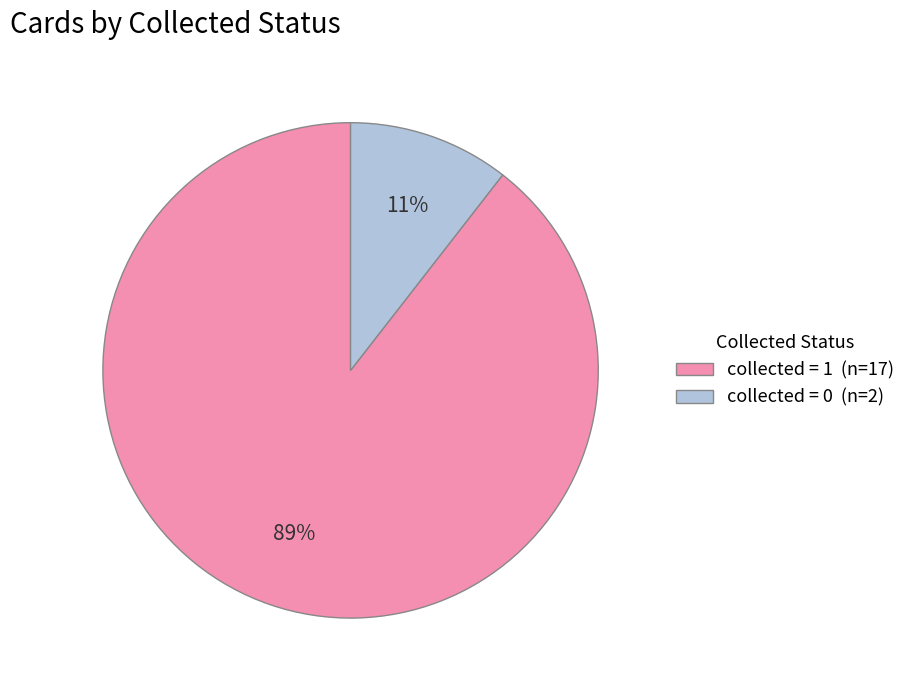

What percentage is the collected = 1 (n=17) slice, to the nearest percent?

89%